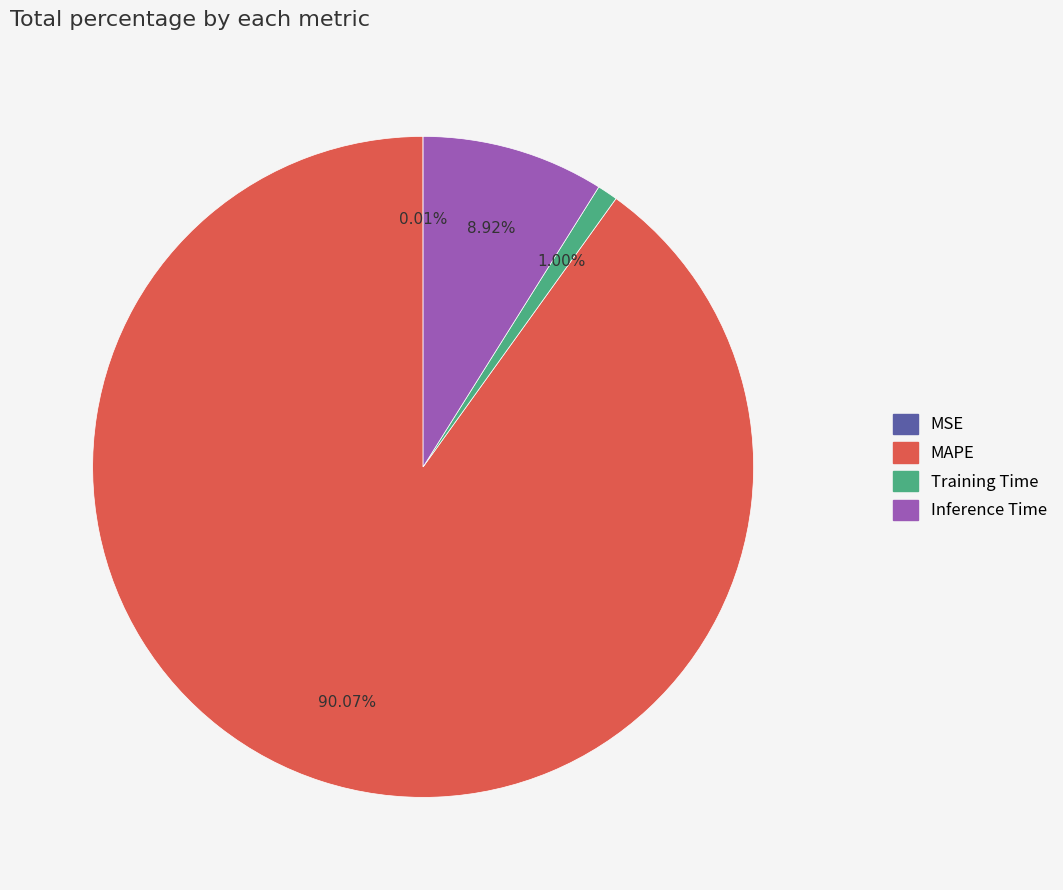

What percentage is the Inference Time slice, to the nearest percent?

9%